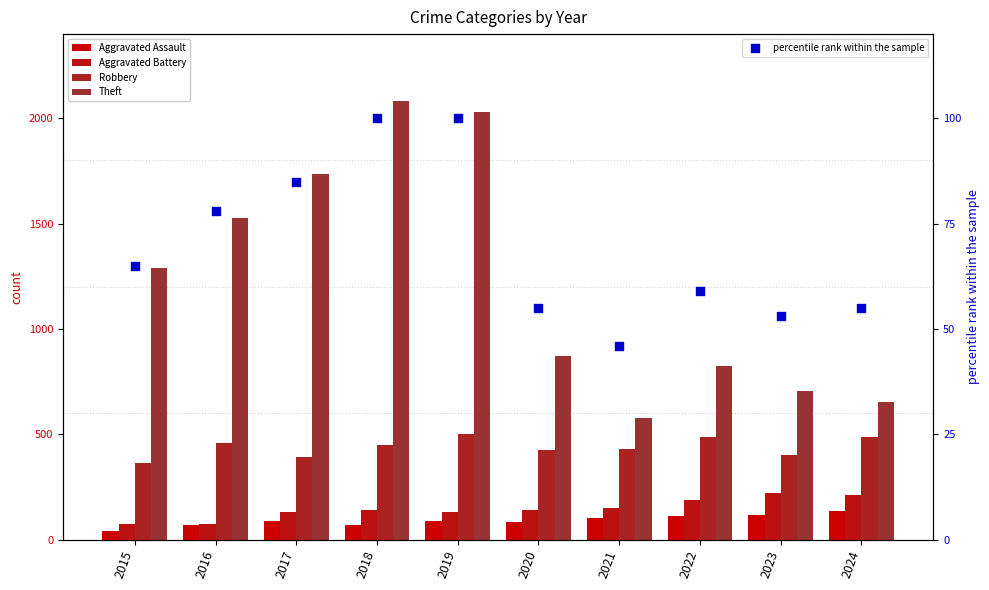

Which series has the largest total across all categories?

Theft